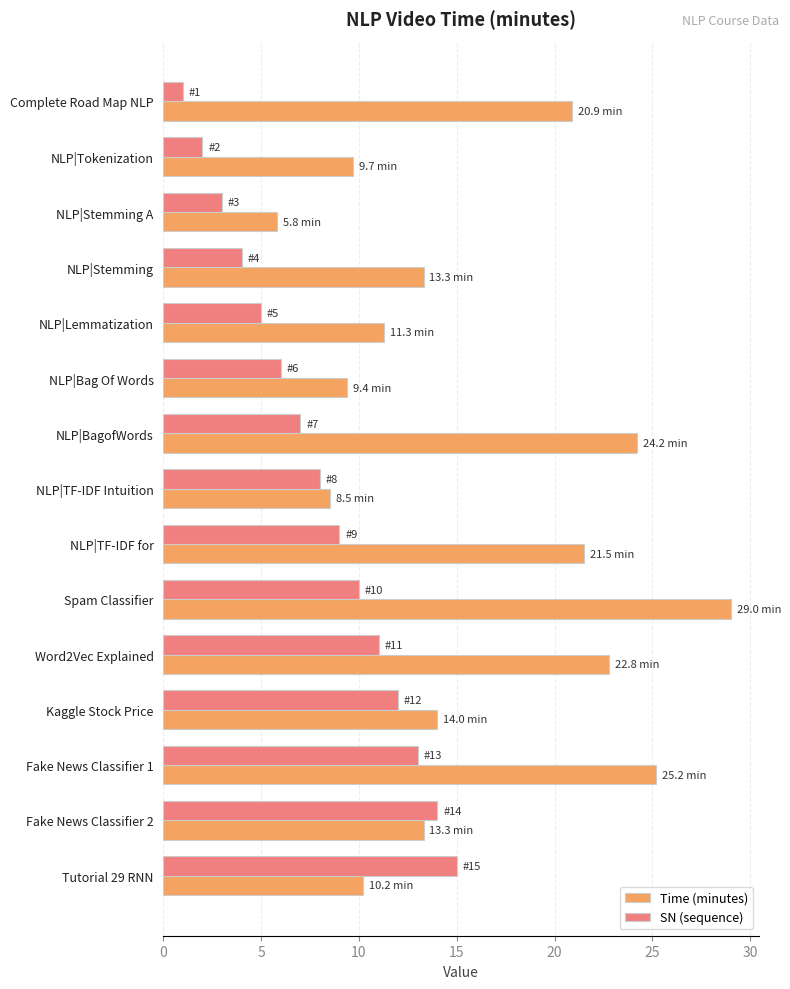

Is it true that Time (minutes) equals 20.3 at Spam Classifier?

False